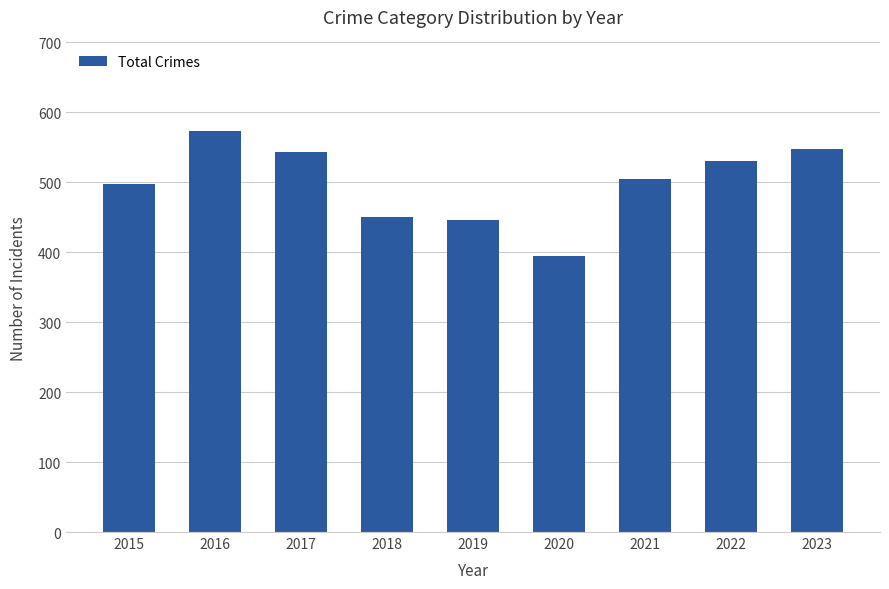

What is the value of the 4th bar from the left?

451